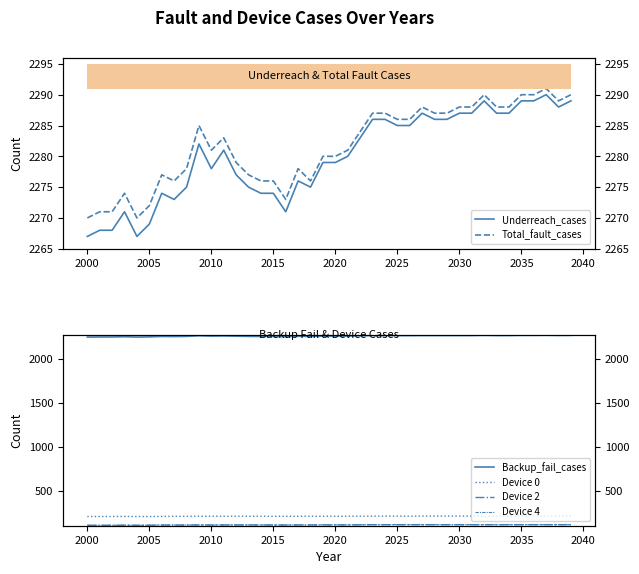

What are all the series names shown in the legend?

Underreach_cases, Total_fault_cases, Backup_fail_cases, Device 0, Device 2, Device 4